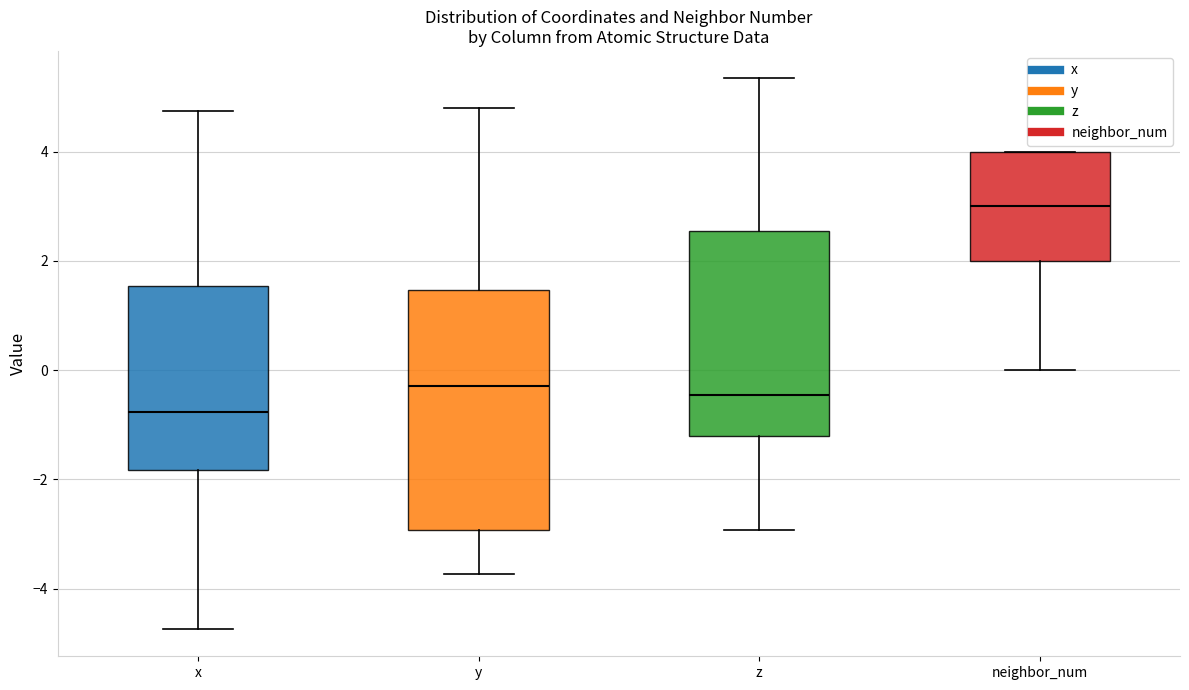

Comparing the boxes themselves (not the whiskers), which one is the tallest?

y